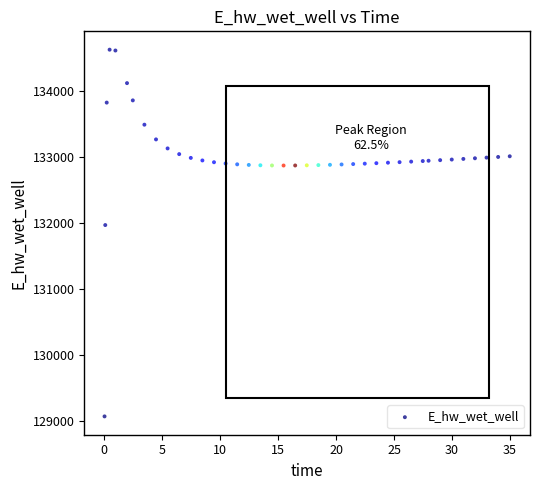

What Y value in the scatter plot is closest to 131849?

131970.0